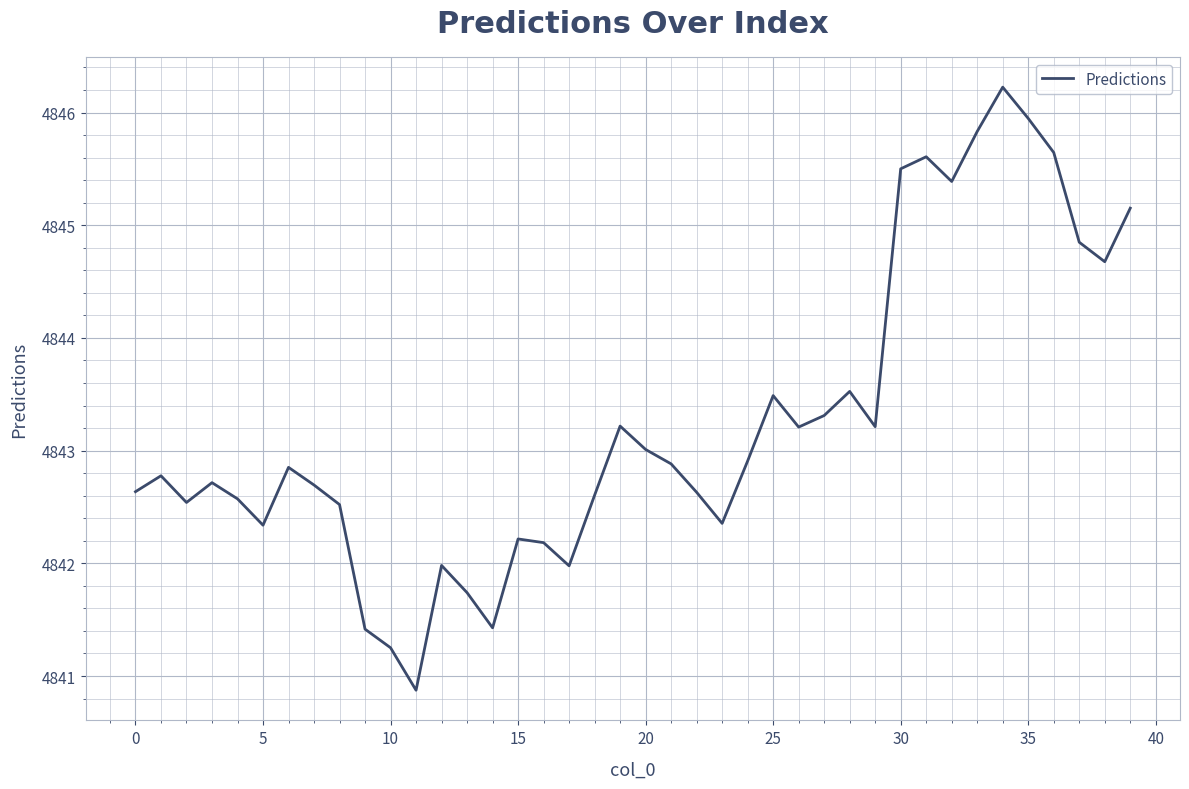

What is the difference between the maximum and minimum values?

5.4